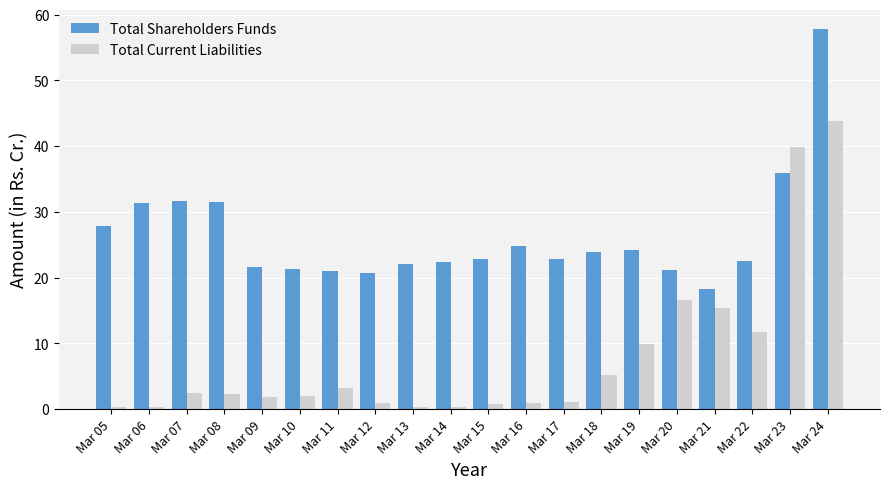

At which category does the chart reach its peak across all series?

Mar 24